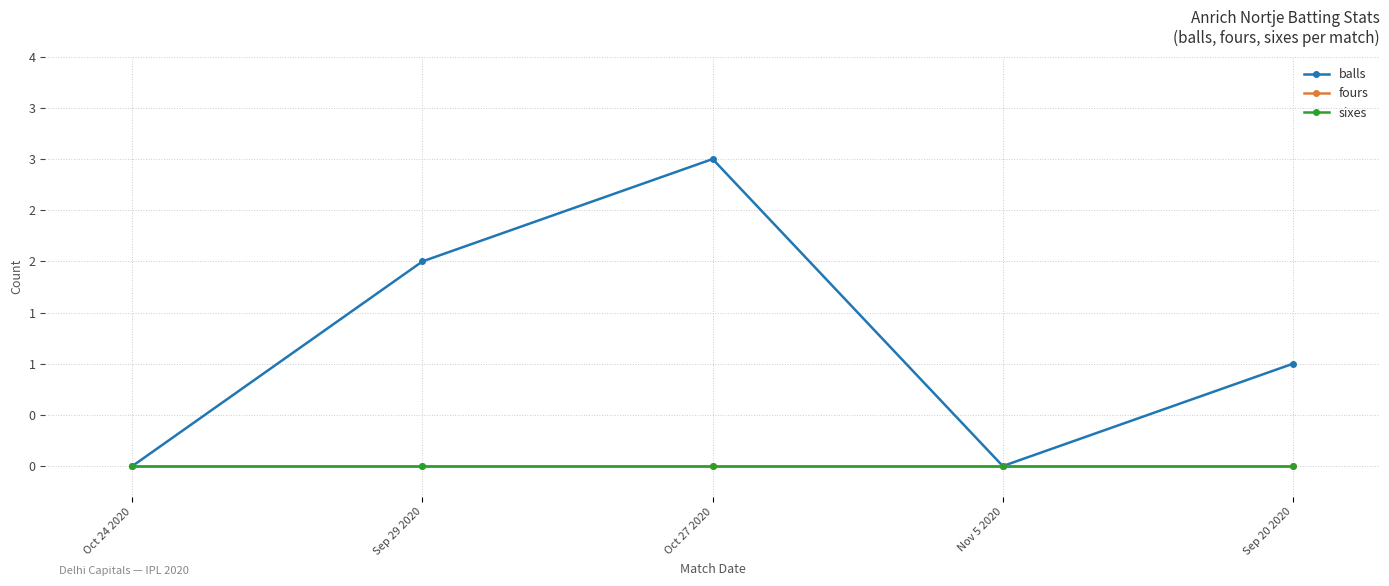

Where is balls nearest to the value 1?

Sep 20 2020